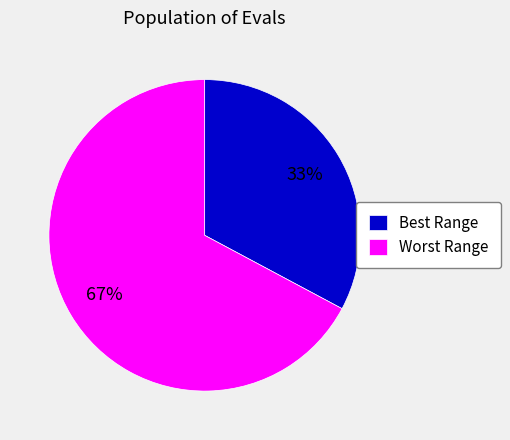

To the nearest percent, what is the combined percentage of Worst Range and Best Range?

100%